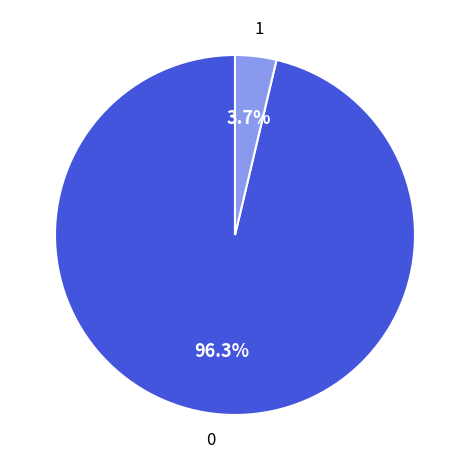

How many segments does this pie chart have?

2